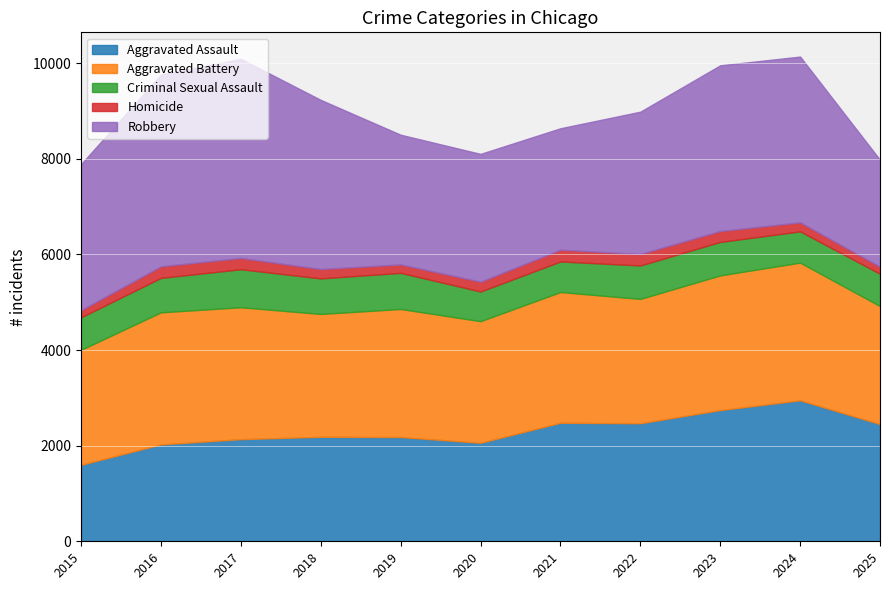

How many categories are shown in the chart?

11